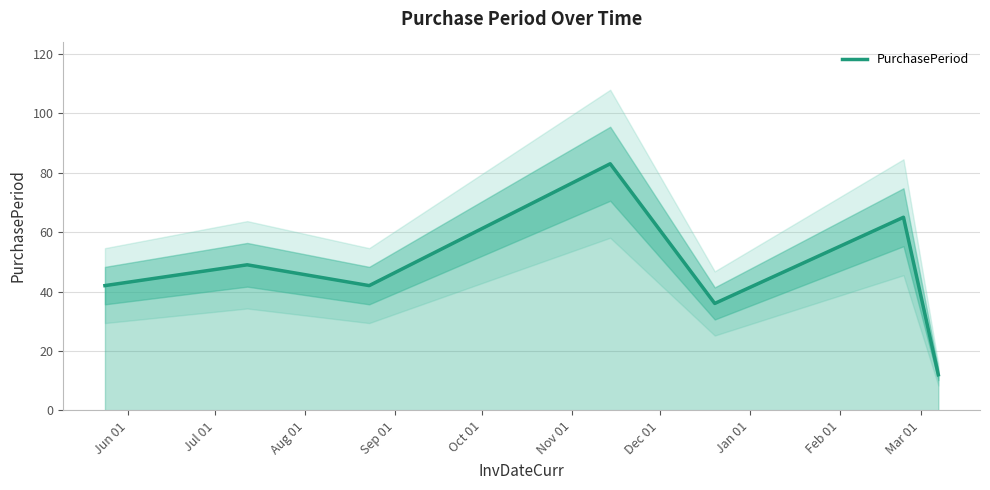

What is the maximum value for PurchasePeriod?

83